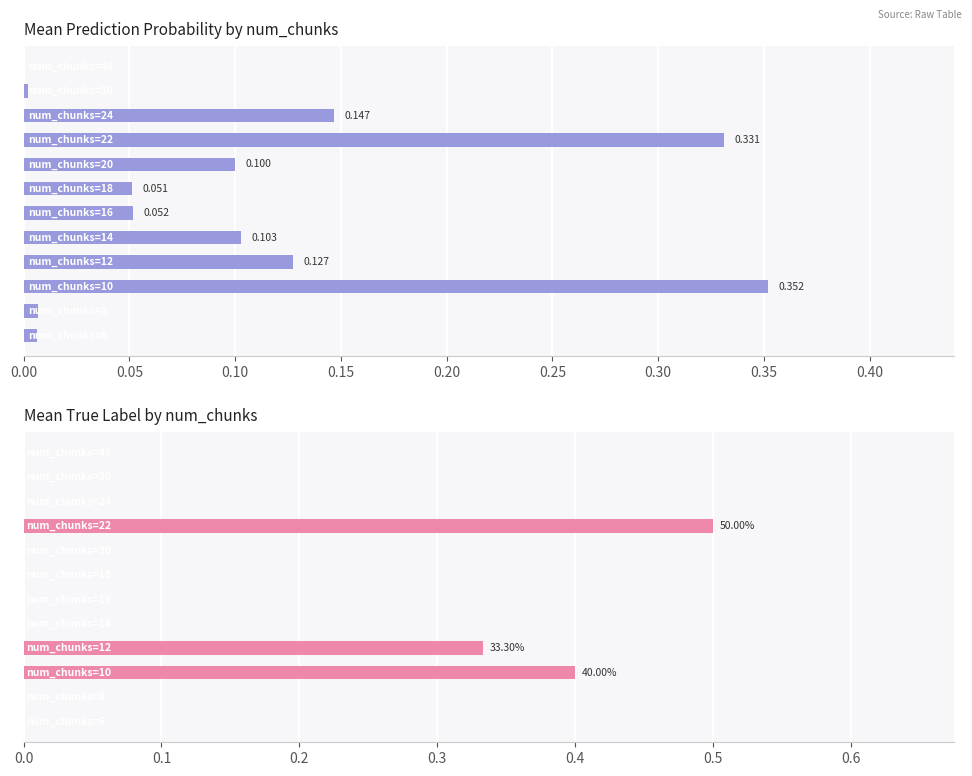

Are the bars horizontal?

Yes